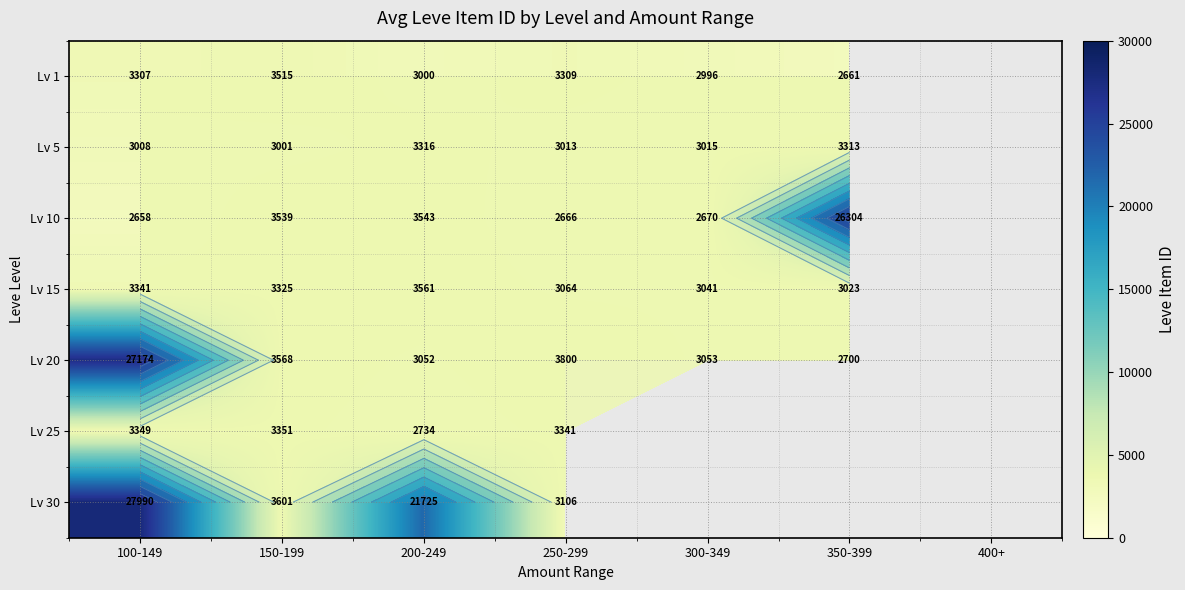

What is the maximum value for Lv 25?

3351.0